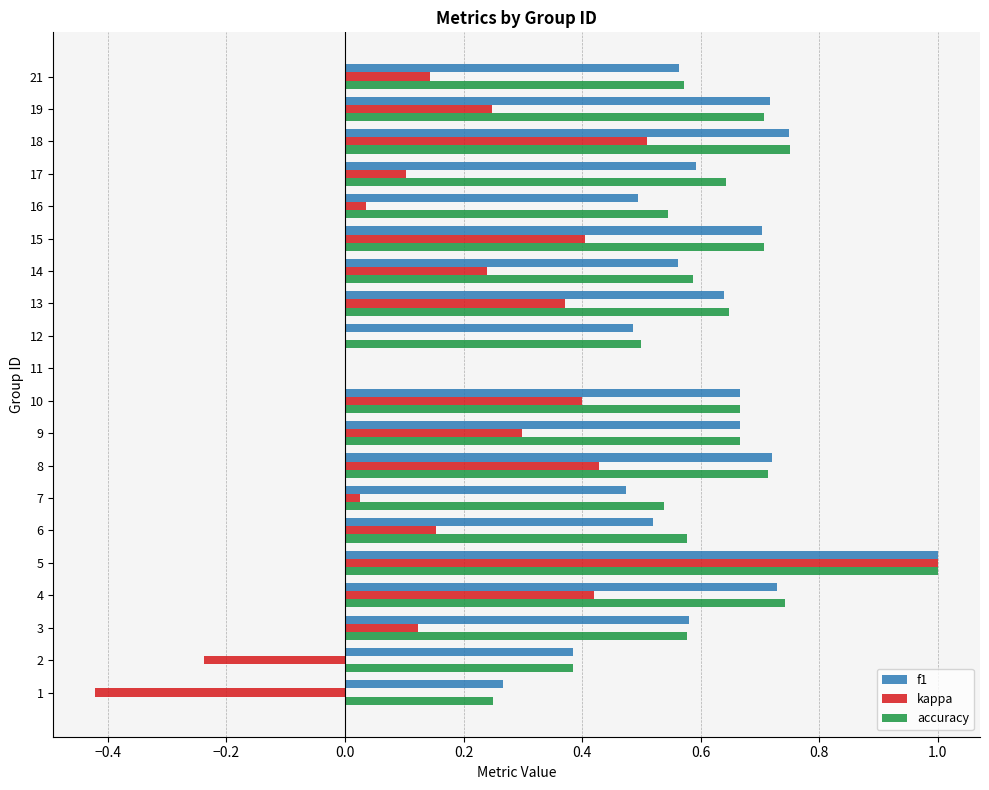

What is the sum of the accuracy values at 13 and 9?

1.3